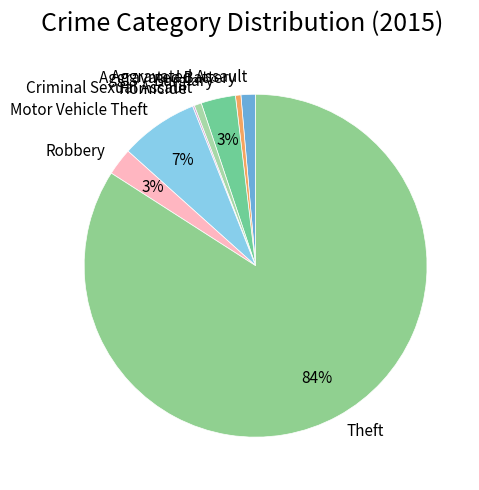

To the nearest percent, what is the average slice percentage?

12%